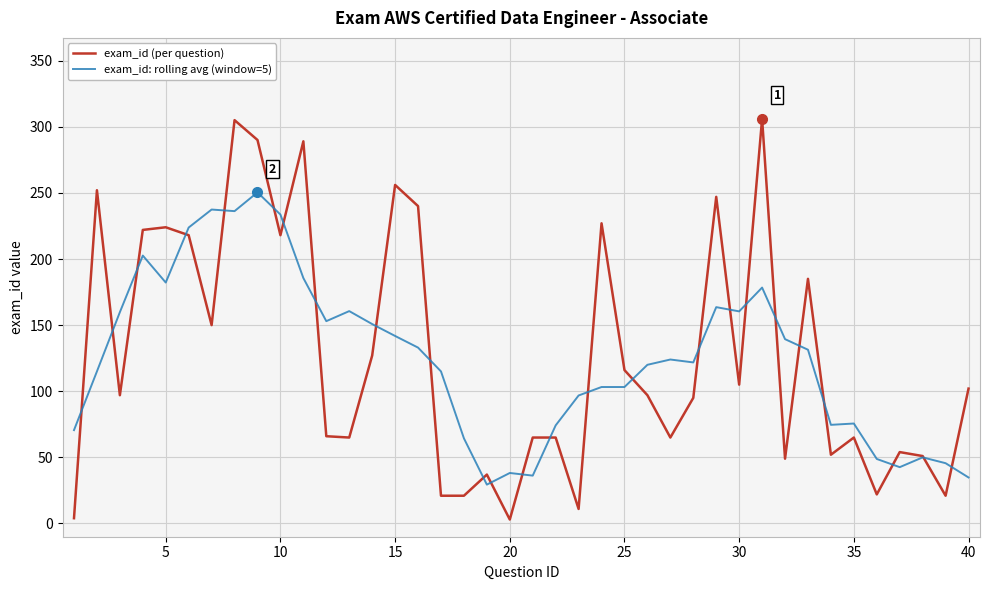

List the series in order of their peak value, lowest first.

exam_id: rolling avg (window=5), exam_id (per question)